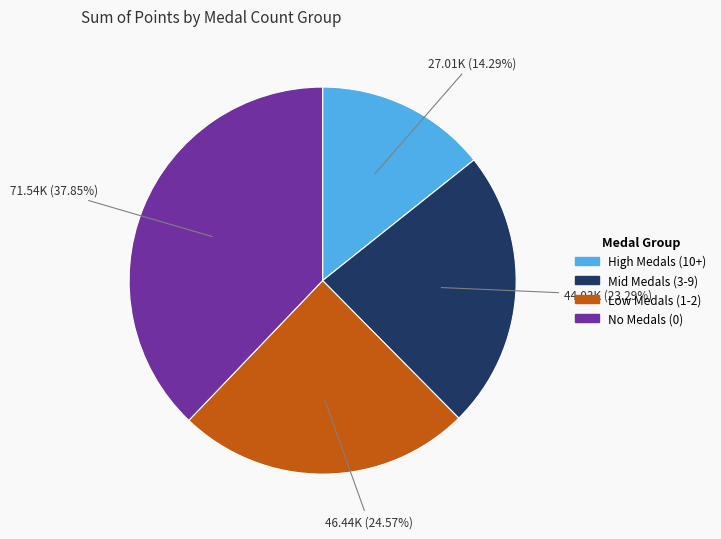

Count the number of slices in the pie.

4